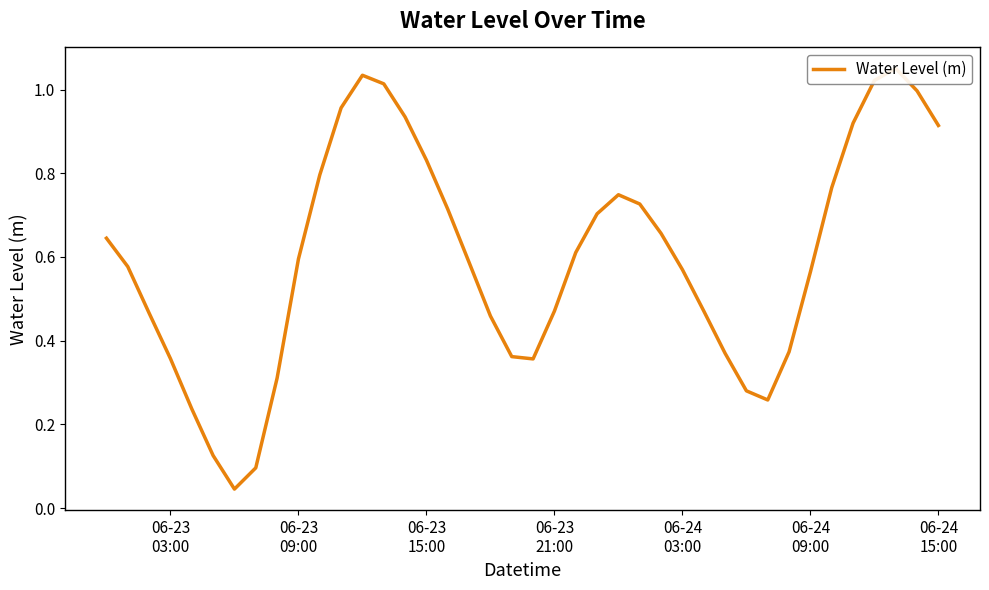

How many series are shown in this chart?

1